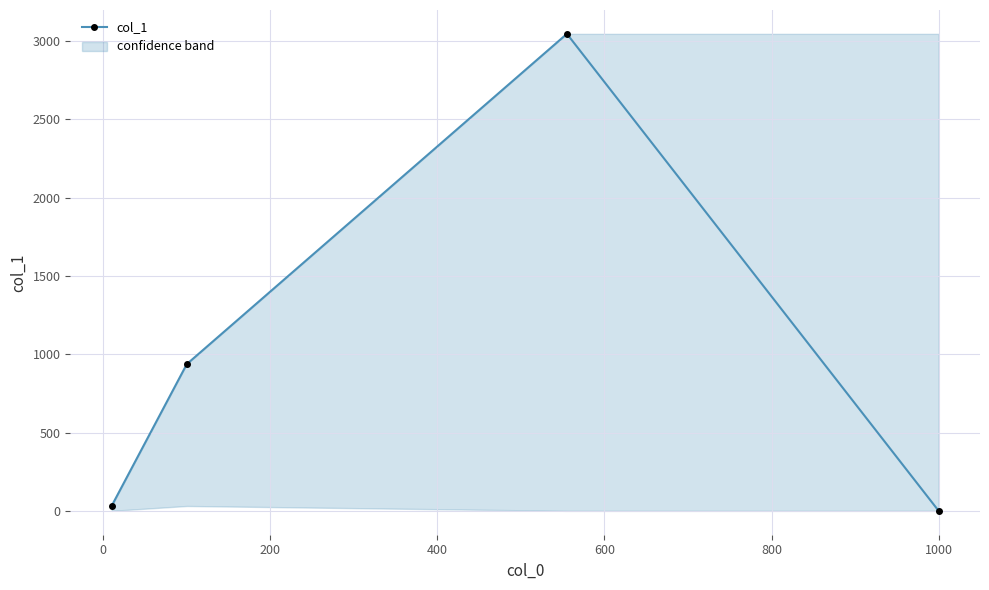

What is the sum of all values?

4015.6